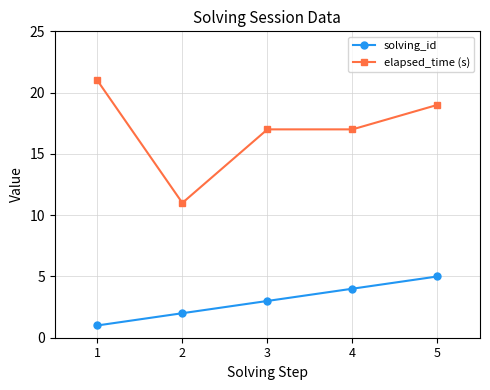

What is the value of the solving_id point at the 3rd from the left?

3